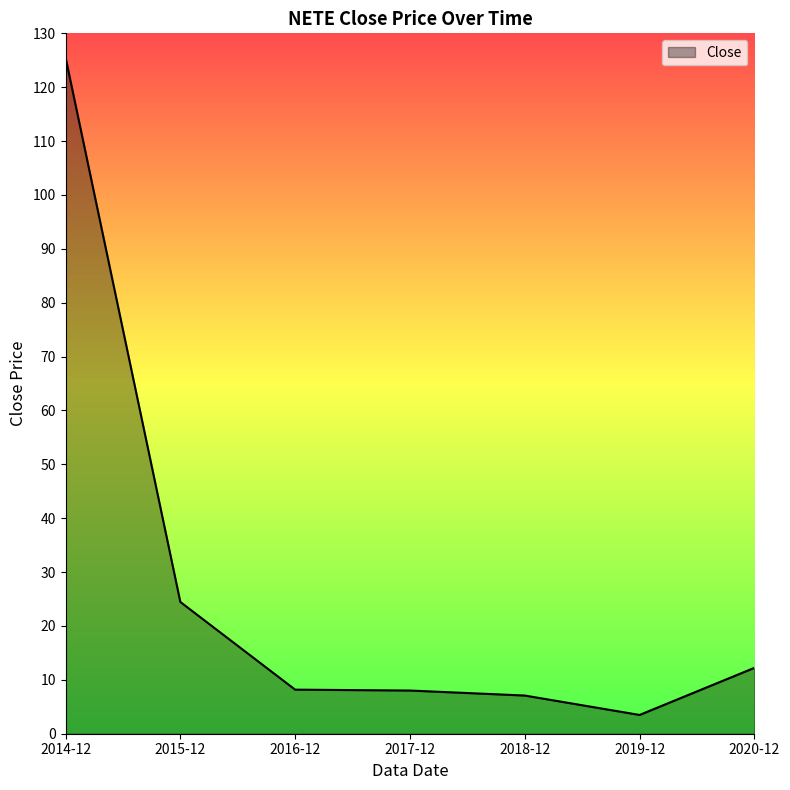

Between 2016-12 and 2015-12, which is larger?

2015-12